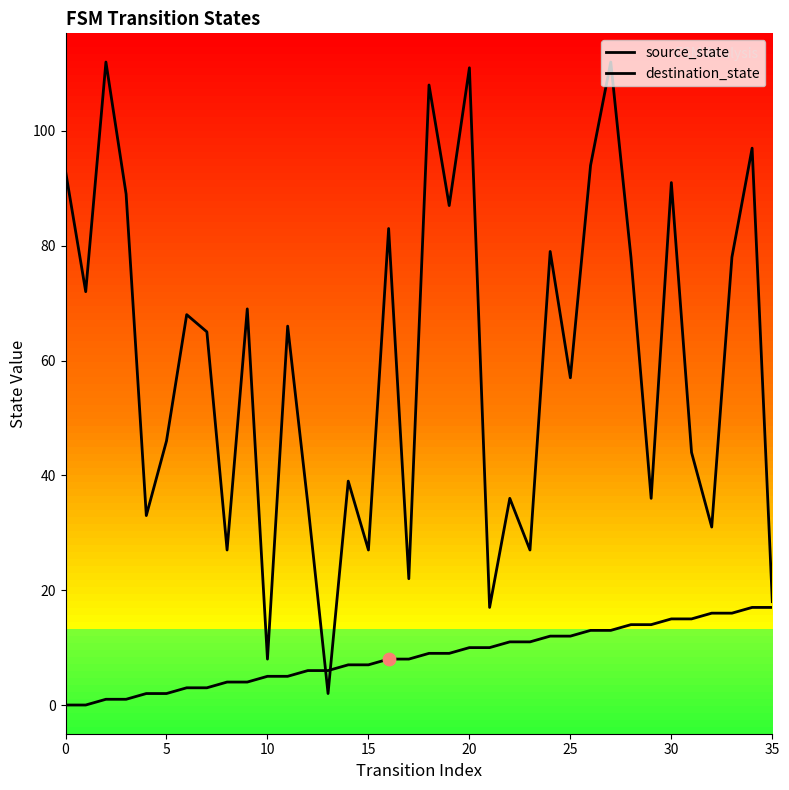

Which series has the largest total across all categories?

destination_state